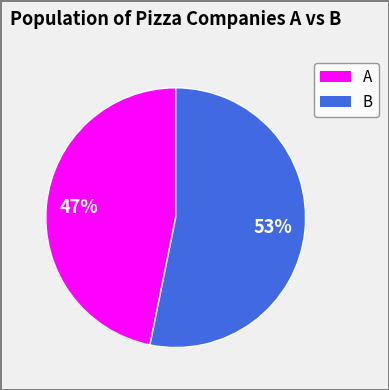

How many segments does this pie chart have?

2